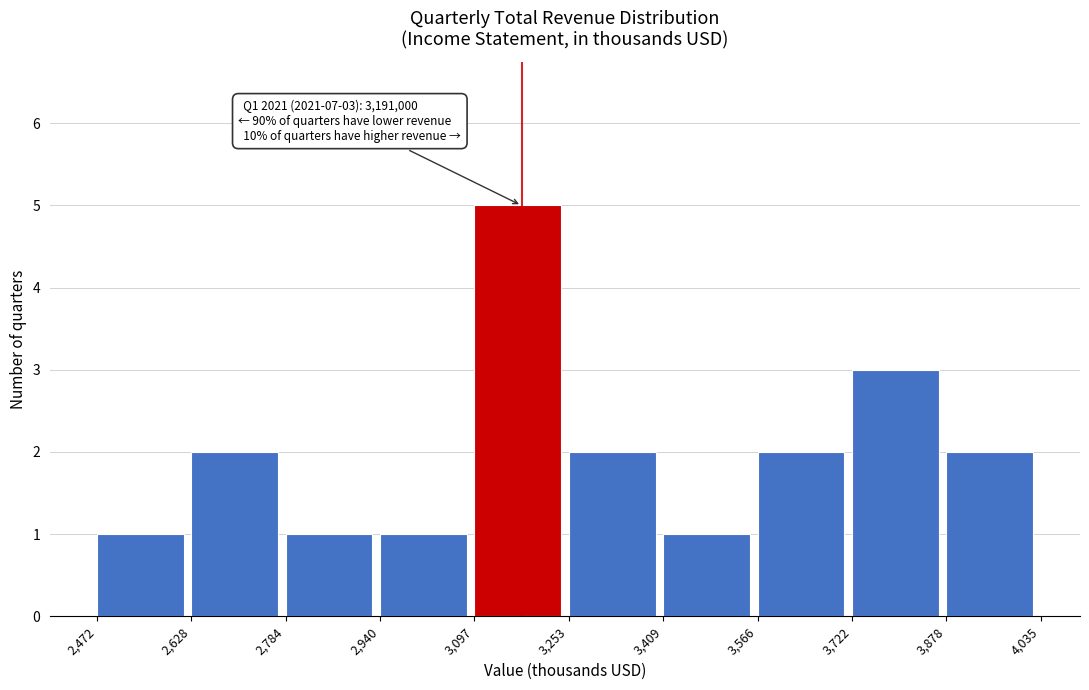

Which range on the x-axis has the tallest bar?

3,097 to 3,253